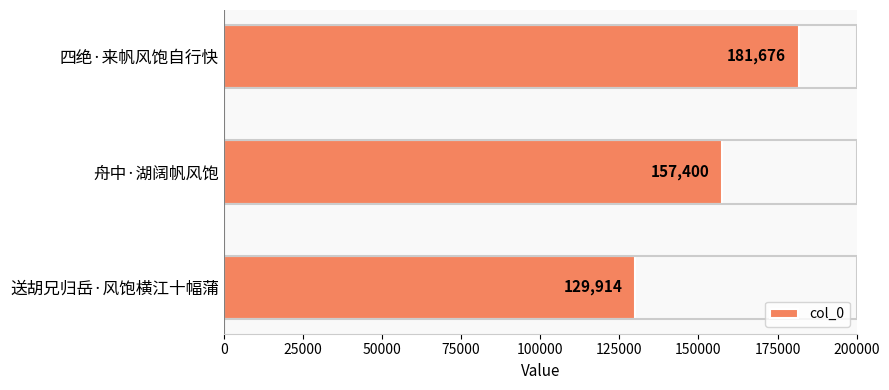

At which label is the value closest to 155795?

舟中·湖阔帆风饱